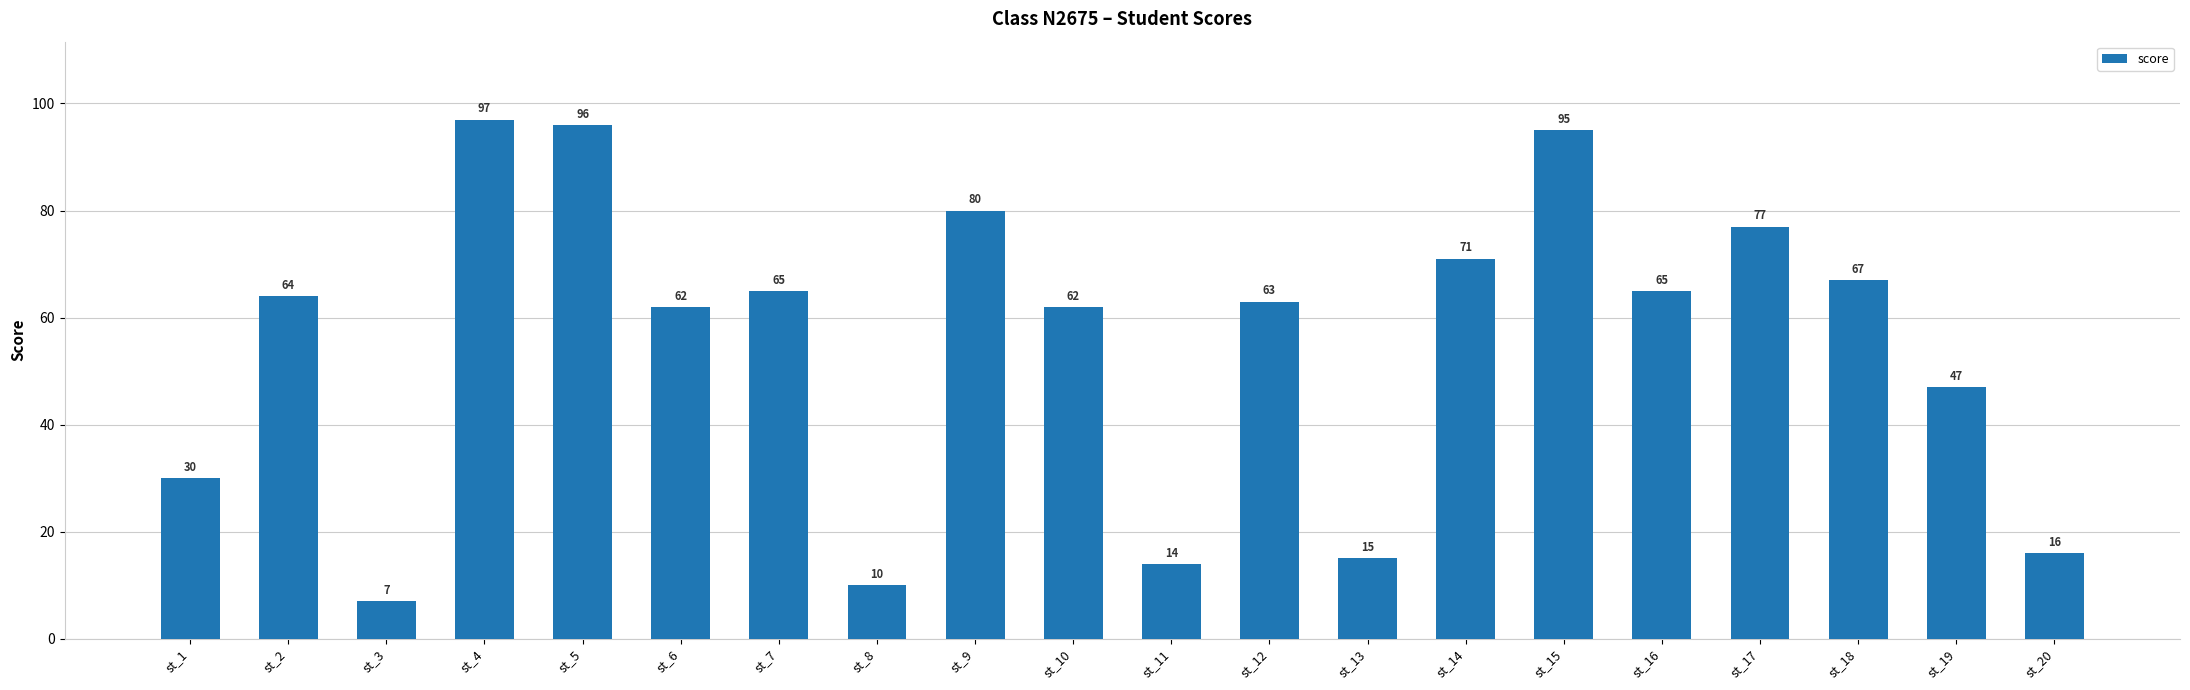

What is the change in value from st_2 to st_16?

+1